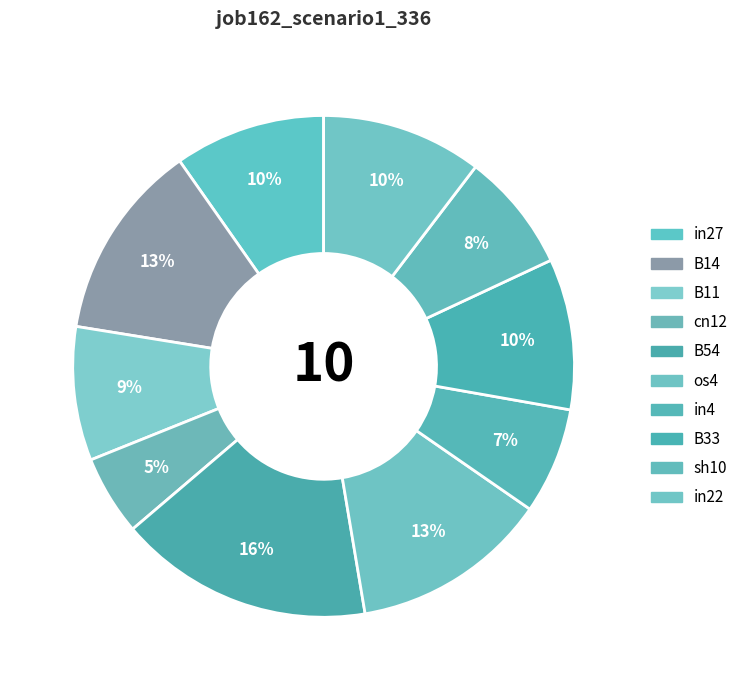

How many segments does this pie chart have?

10